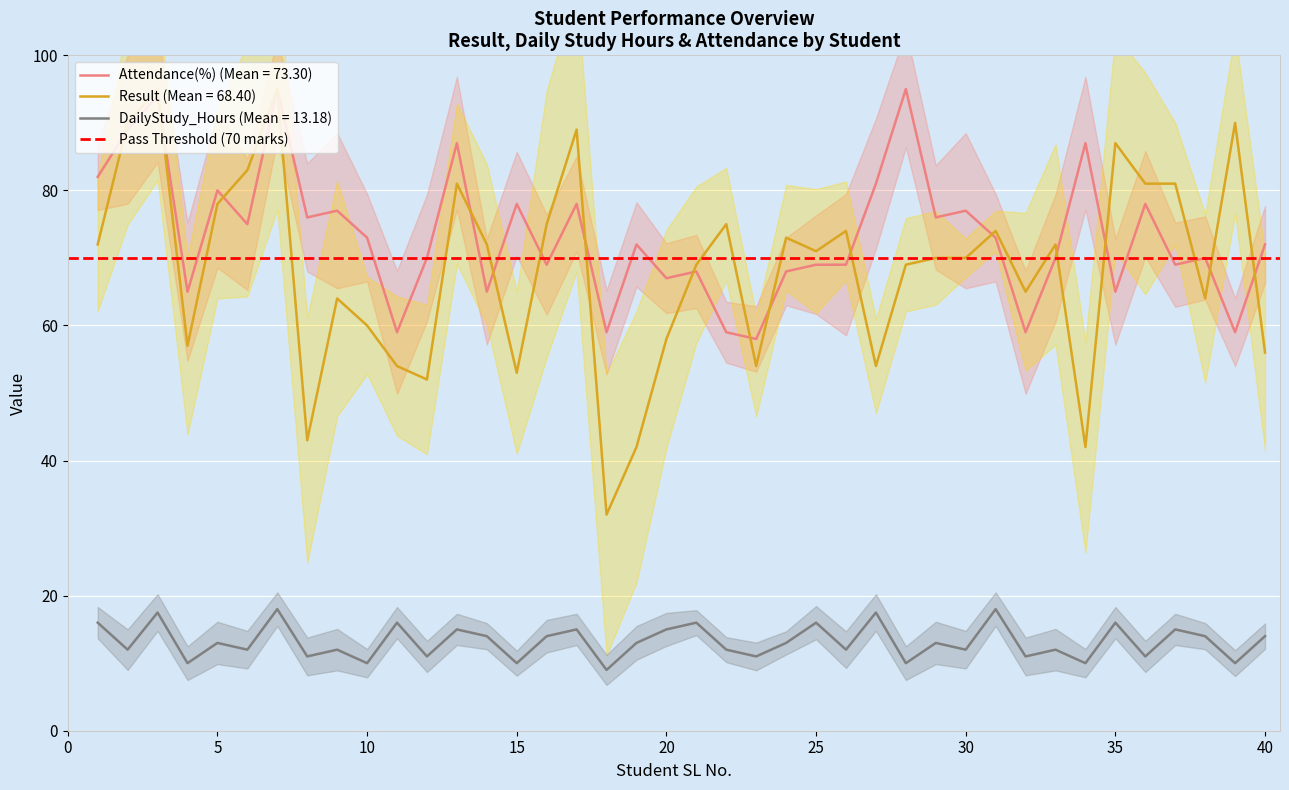

Which series has the largest total across all categories?

Attendance(%)